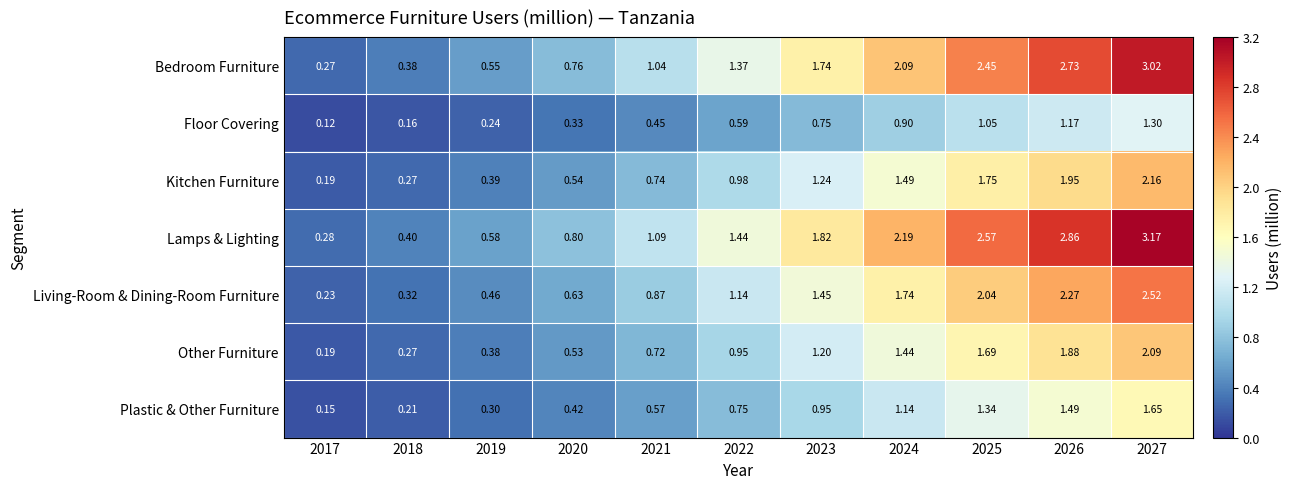

Between 2018 and 2026, which series saw the biggest shift?

Lamps & Lighting